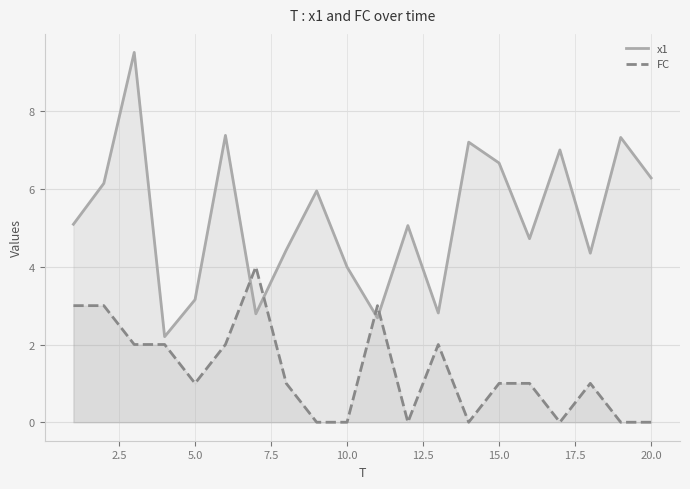

How many data points does each series have?

20